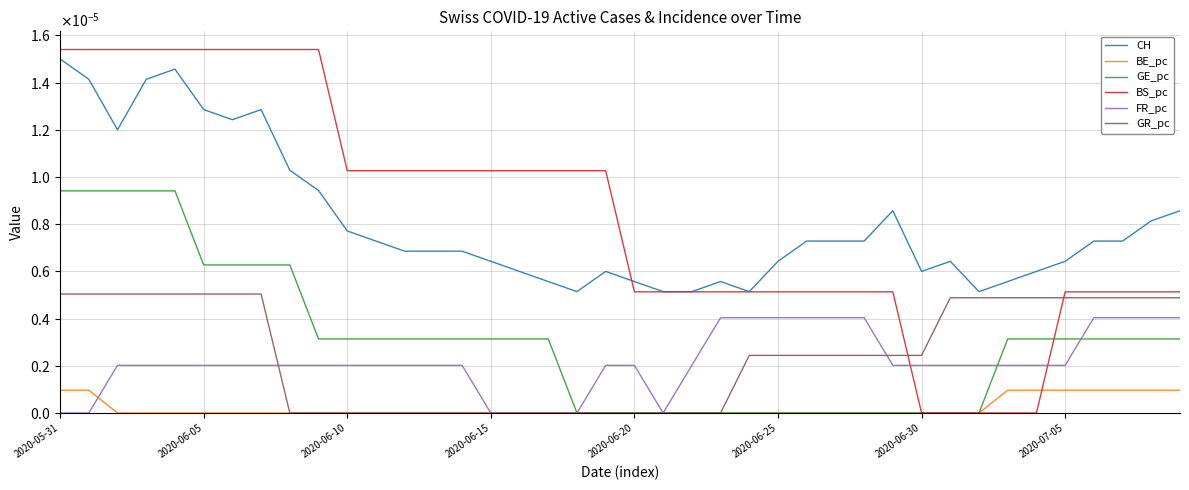

True or false: CH and GE_pc cross at least once.

False